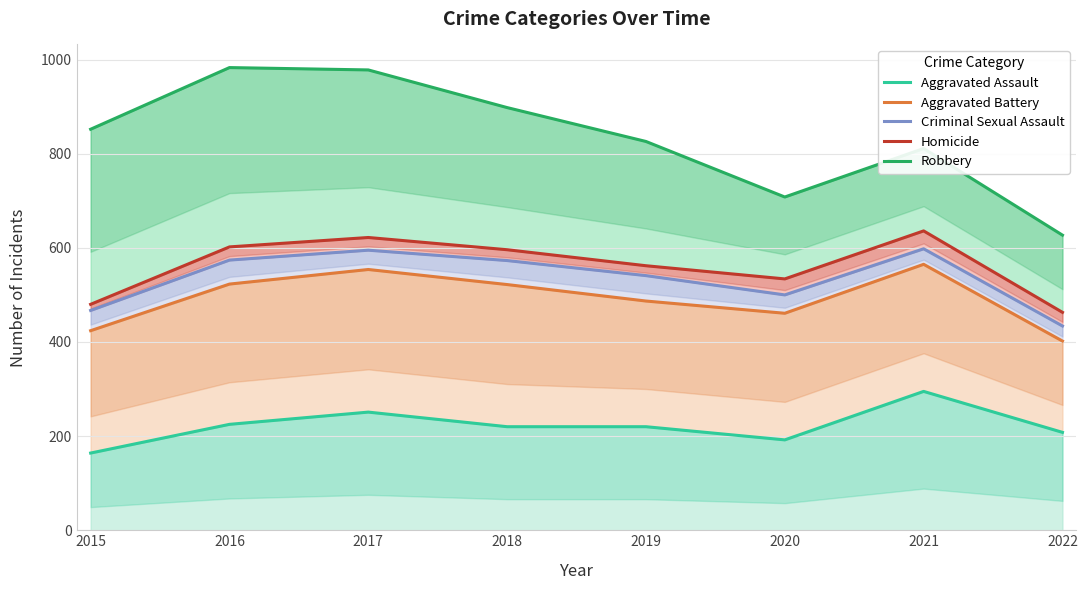

What is the sum of all Aggravated Assault values?

1775